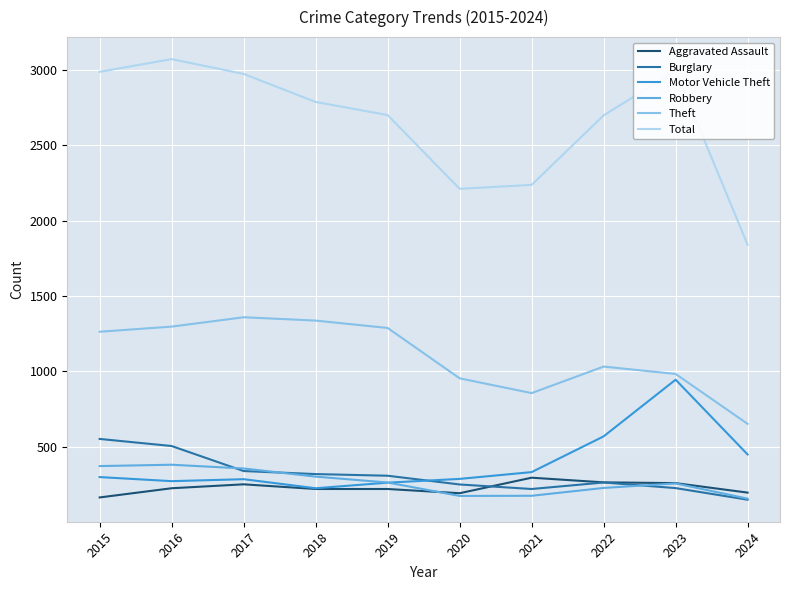

Which series has the largest range (max minus min)?

Total